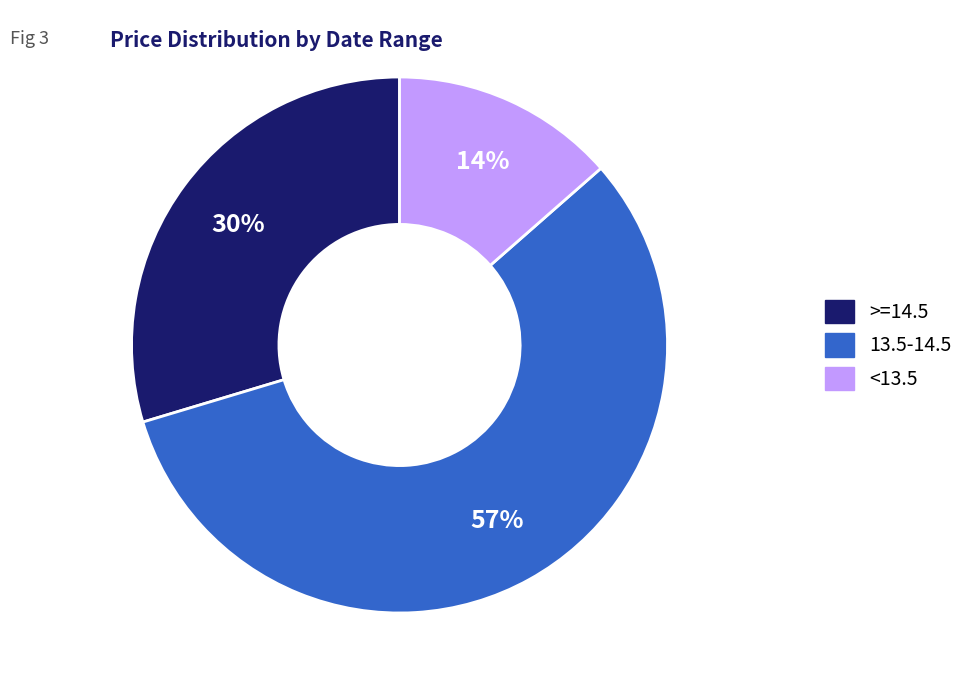

Does any single category account for the majority?

Yes